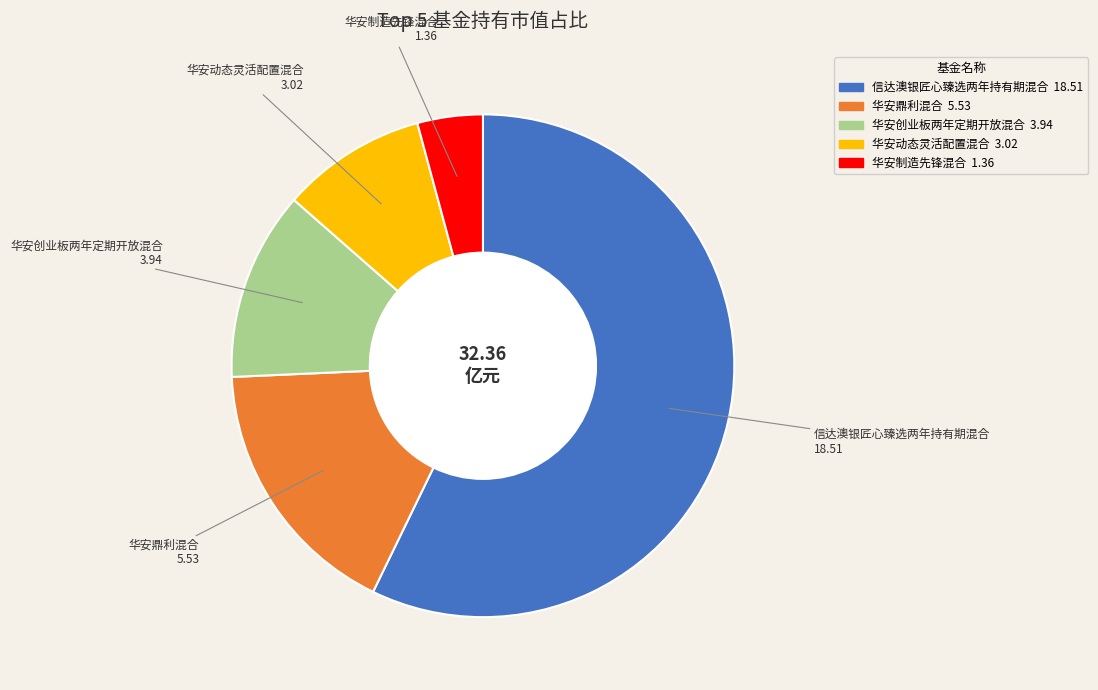

Which has a higher value, 华安鼎利混合 or 信达澳银匠心臻选两年持有期混合?

信达澳银匠心臻选两年持有期混合